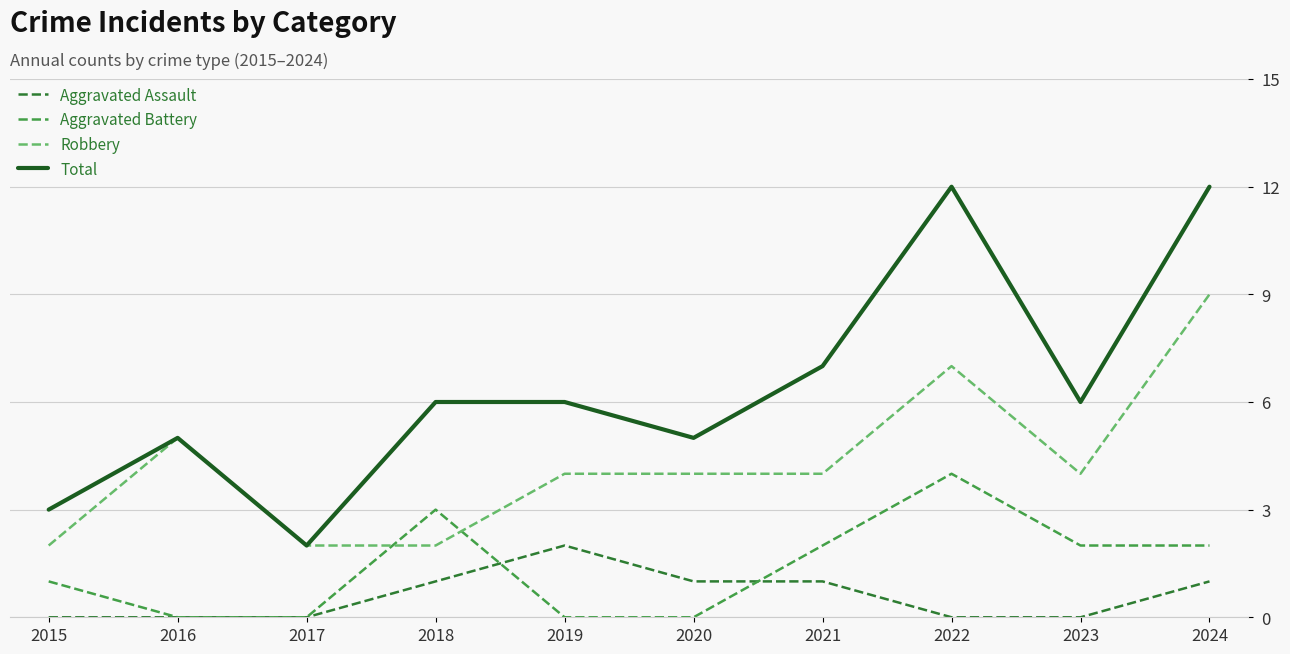

Which category has the highest value in the Aggravated Assault series?

2019